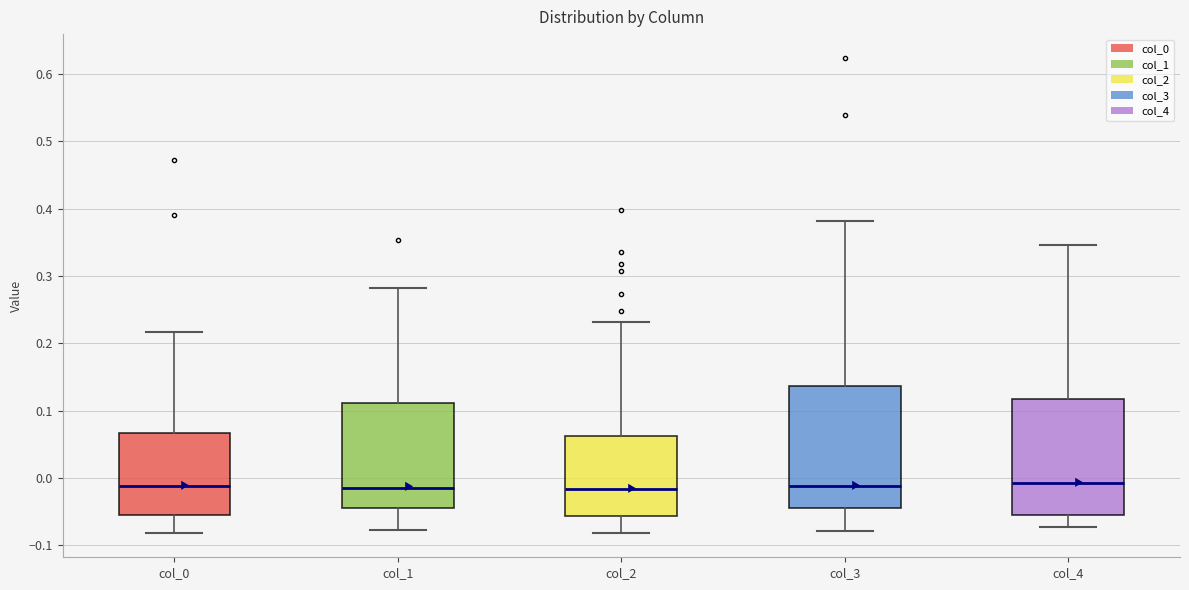

Where does the lower whisker of the box for col_4 end on the y-axis? The values are not printed on the chart, so give them approximately, as read against the axis.

-0.07